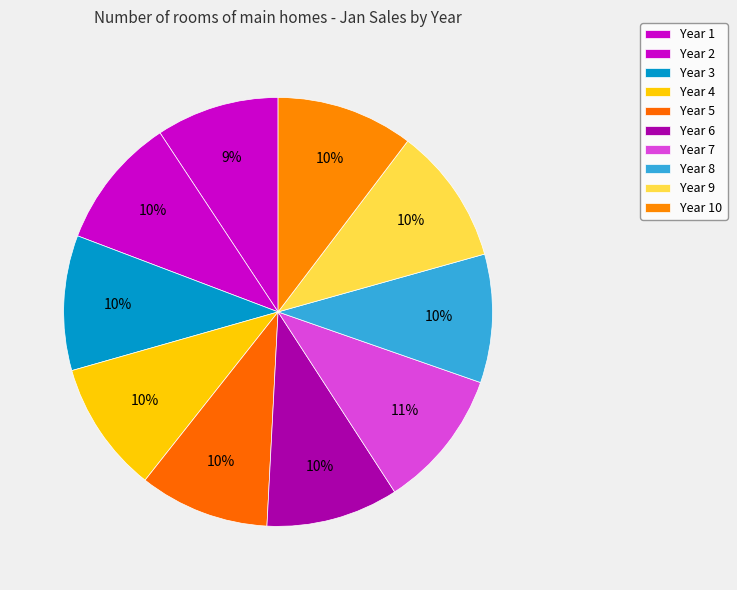

What percentage is the Year 10 slice, to the nearest percent?

10%